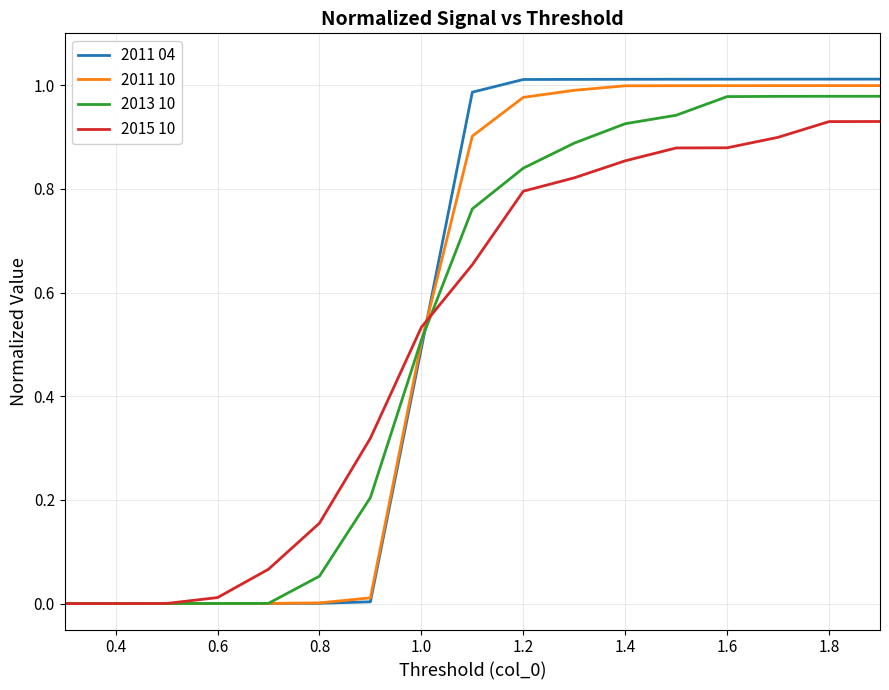

Which series has the largest range (max minus min)?

2011 04